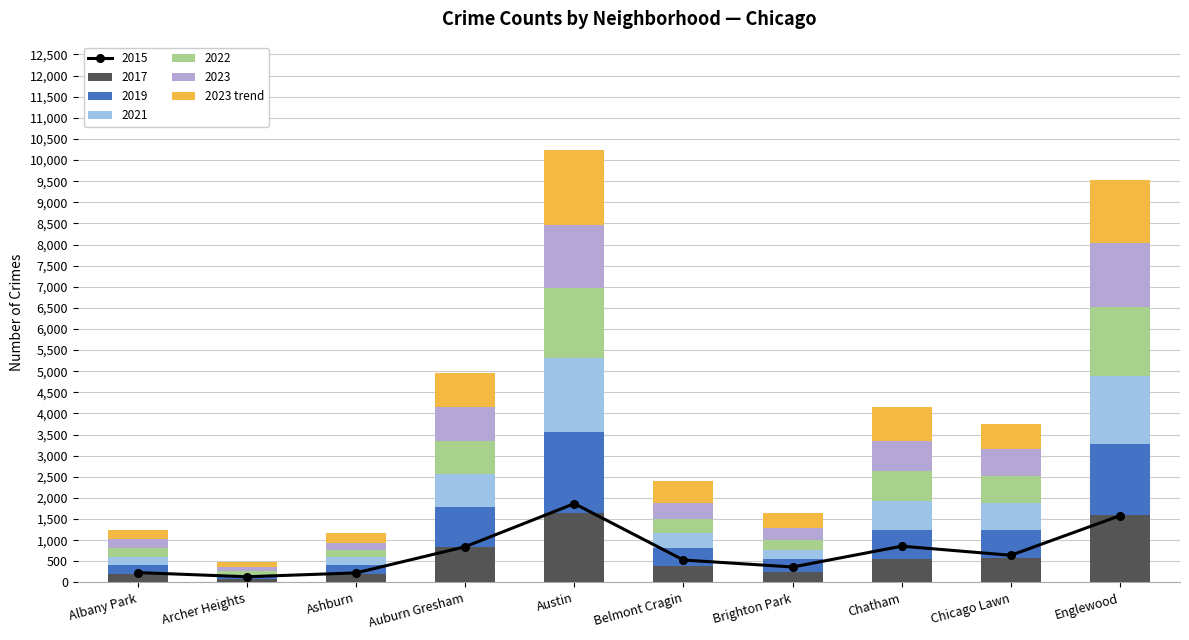

Which label corresponds to the smallest value in the chart?

Archer Heights